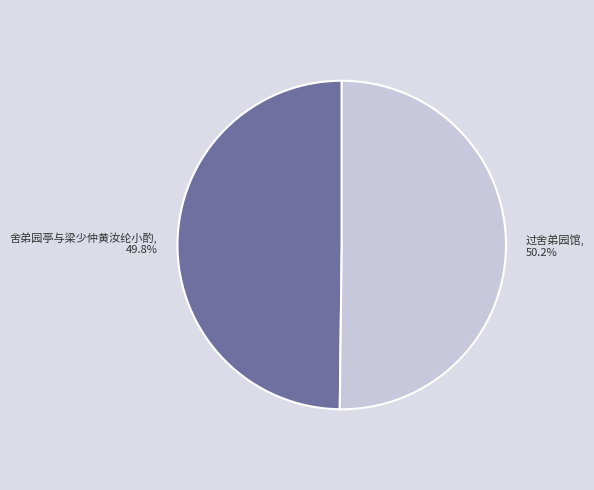

What percentage do 过舍弟园馆 and 舍弟园亭与梁少仲黄汝纶小酌 together represent?

100.0%